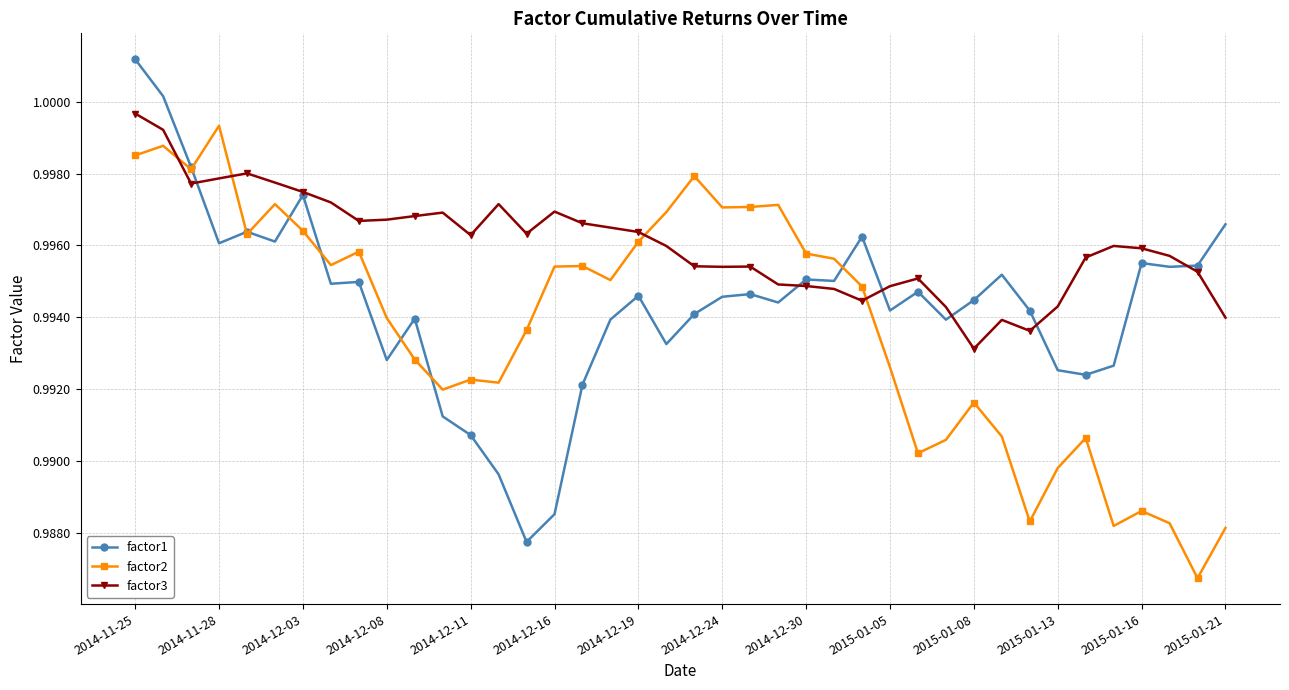

Which series has the largest total across all categories?

factor3